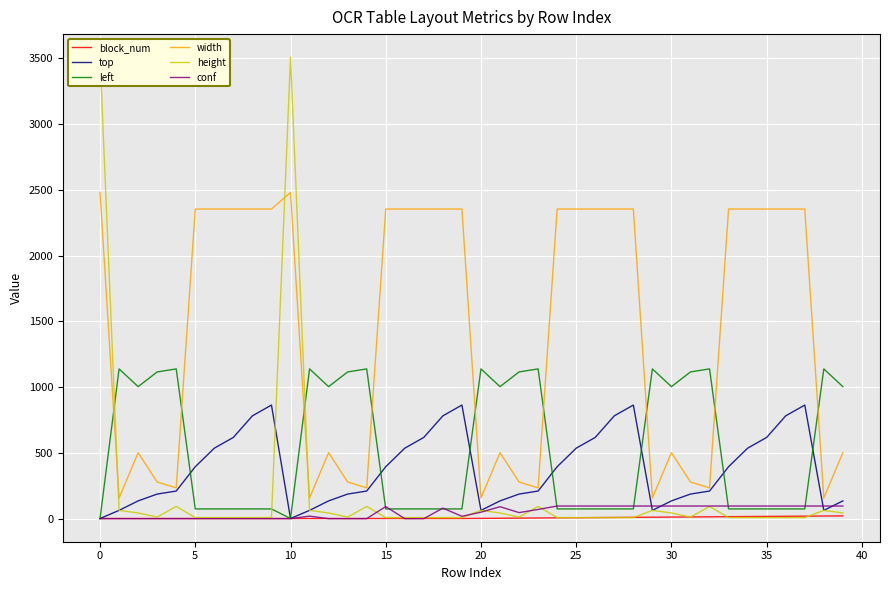

What is the maximum value for top?

863